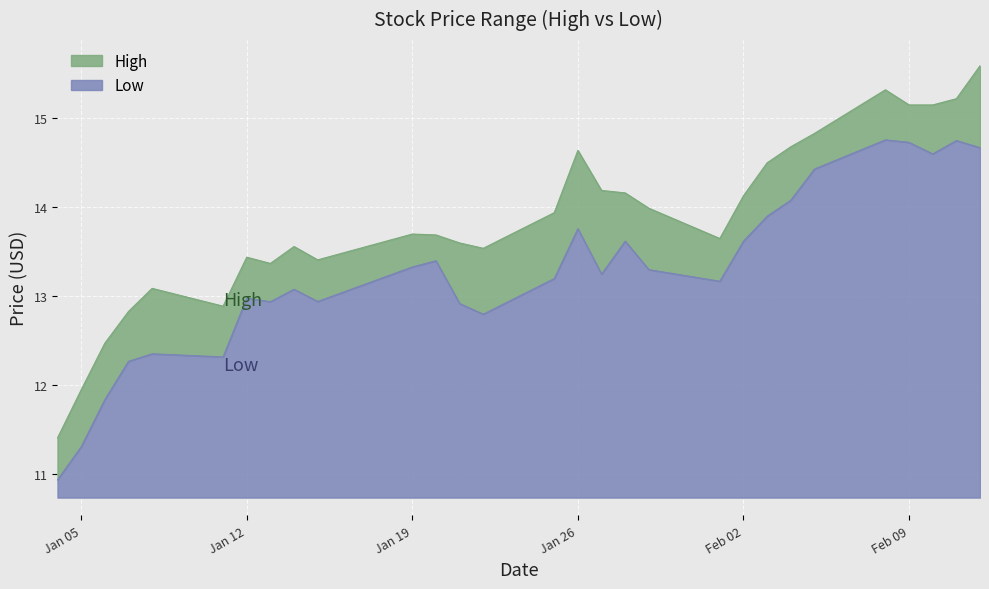

Reading left to right, transcribe all the data shown in this chart.

High: 11.4	11.9	12.5	12.8	13.1	12.9	13.4	13.4	13.6	13.4	13.7	13.7	13.6	13.5	13.9	14.6	14.2	14.2	14.0	13.6	14.1	14.5	14.7	14.8	15.3	15.1	15.1	15.2	15.6
Low: 10.9	11.3	11.8	12.3	12.4	12.3	13.0	12.9	13.1	12.9	13.3	13.4	12.9	12.8	13.2	13.8	13.2	13.6	13.3	13.2	13.6	13.9	14.1	14.4	14.8	14.7	14.6	14.8	14.7